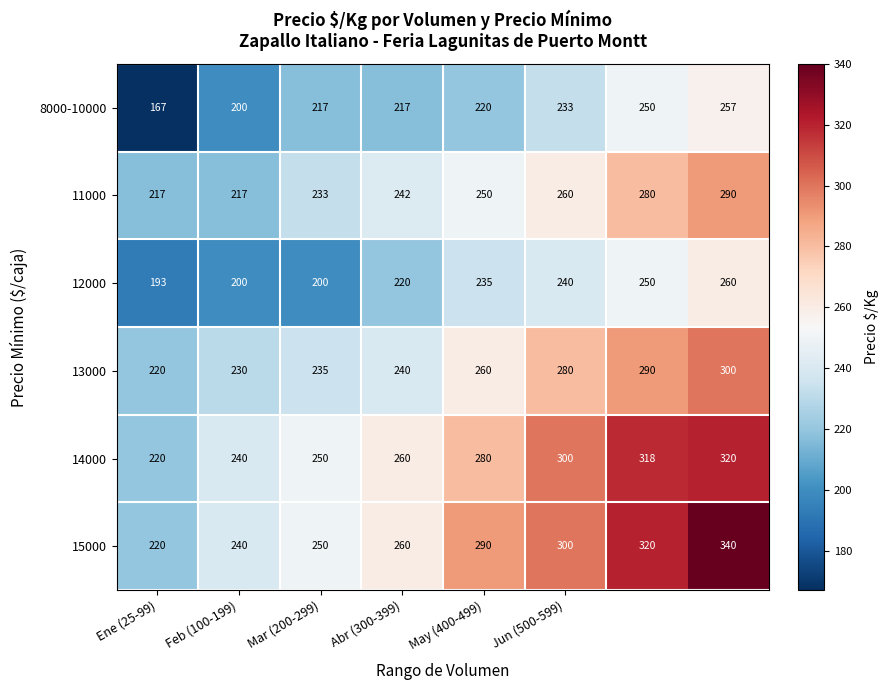

Which series has the widest spread of values?

15000